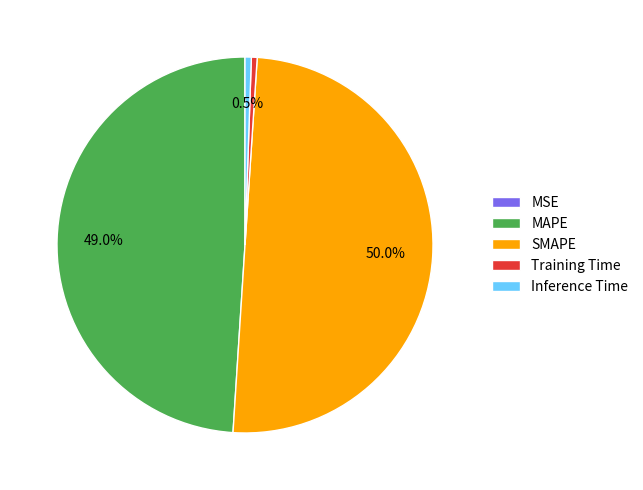

What is the largest slice in the pie chart?

SMAPE